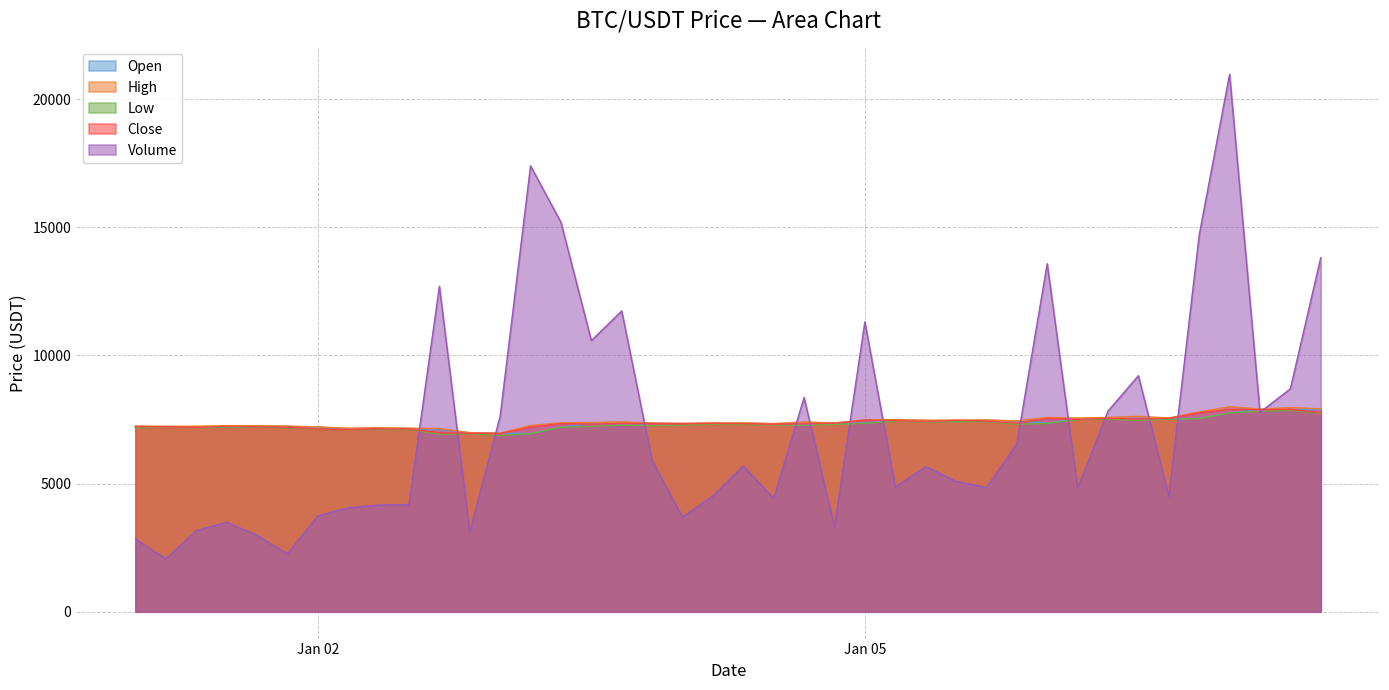

What is the total value across all series at Jan 05?

40978.6